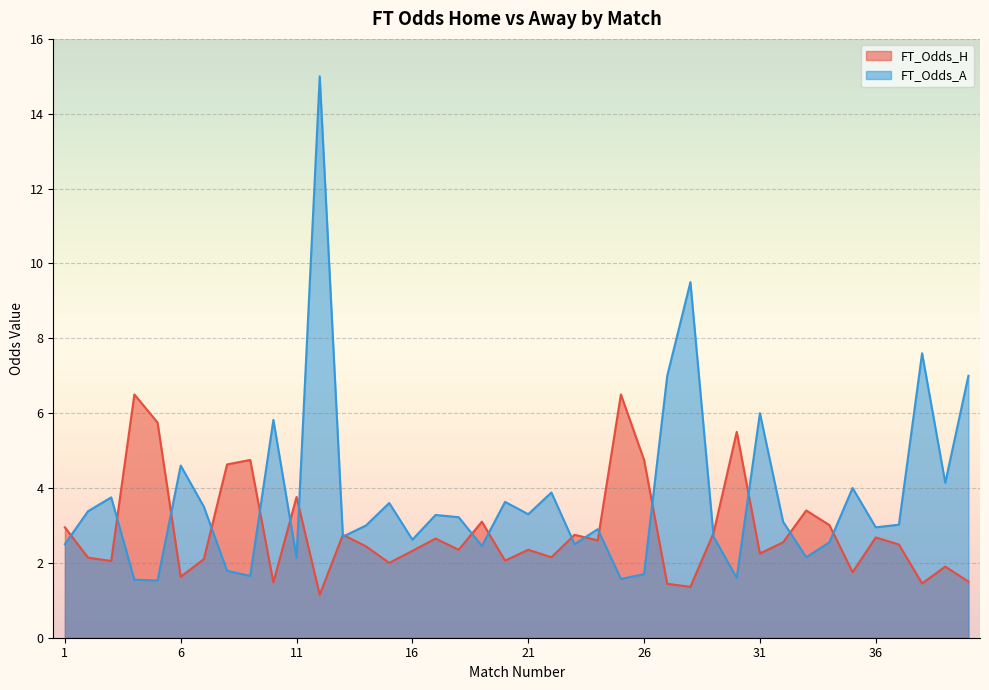

What is the approximate value of FT_Odds_A at 15?

3.6